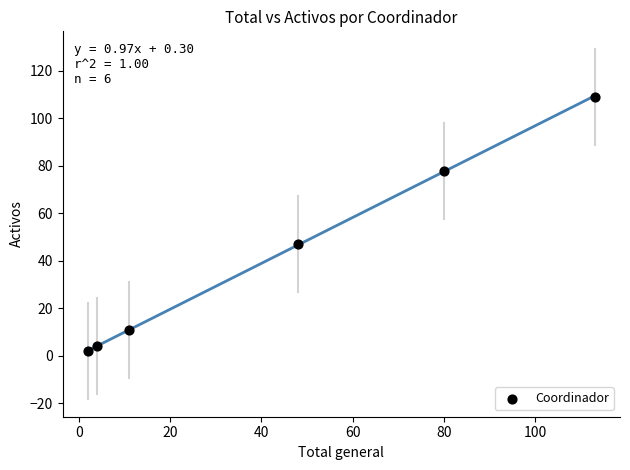

What is the range of Y values (max minus min)?

107